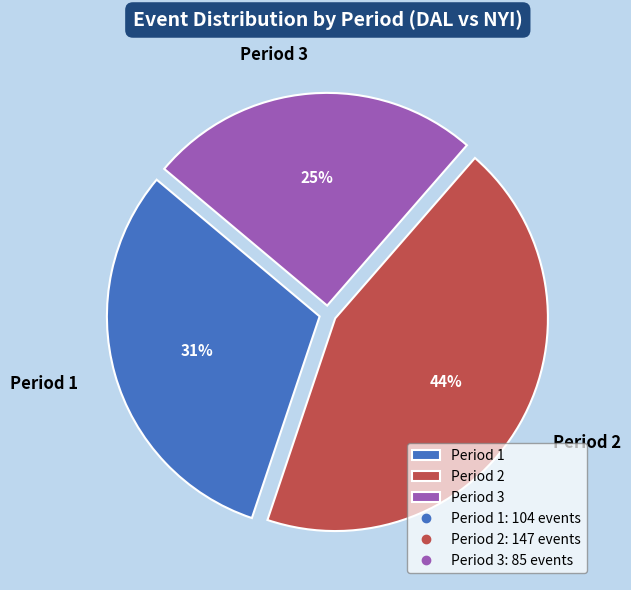

To the nearest percent, what is the average slice percentage?

33%